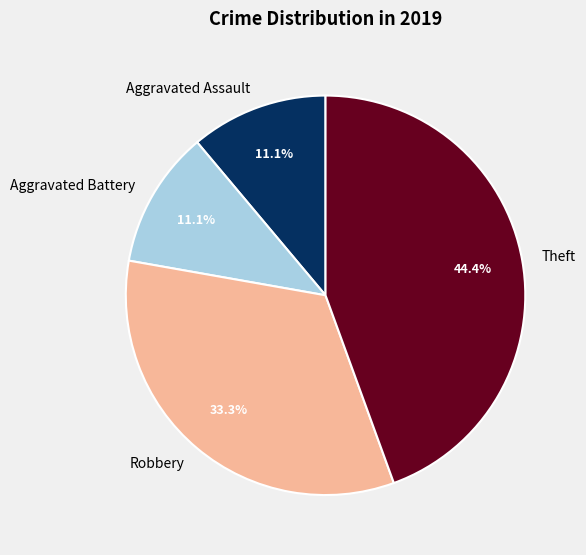

To the nearest percent, what percentage of the pie is Robbery?

33%